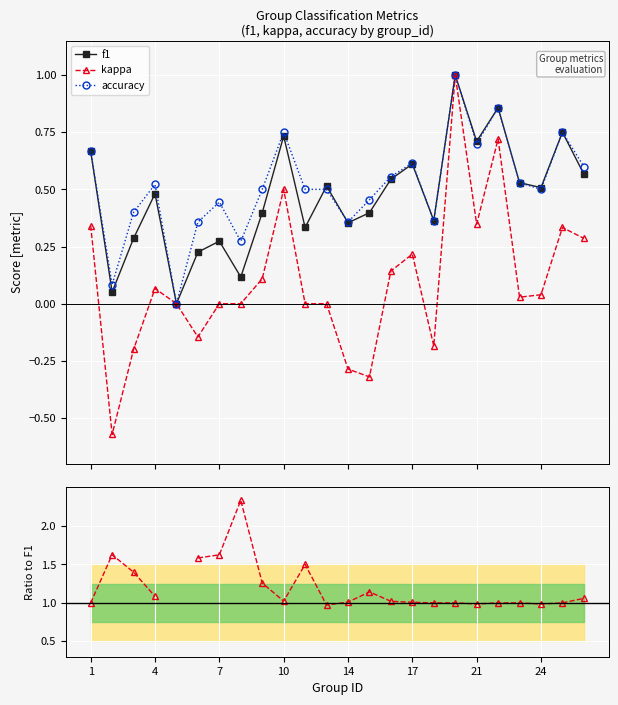

What is the maximum value for accuracy?

1.0